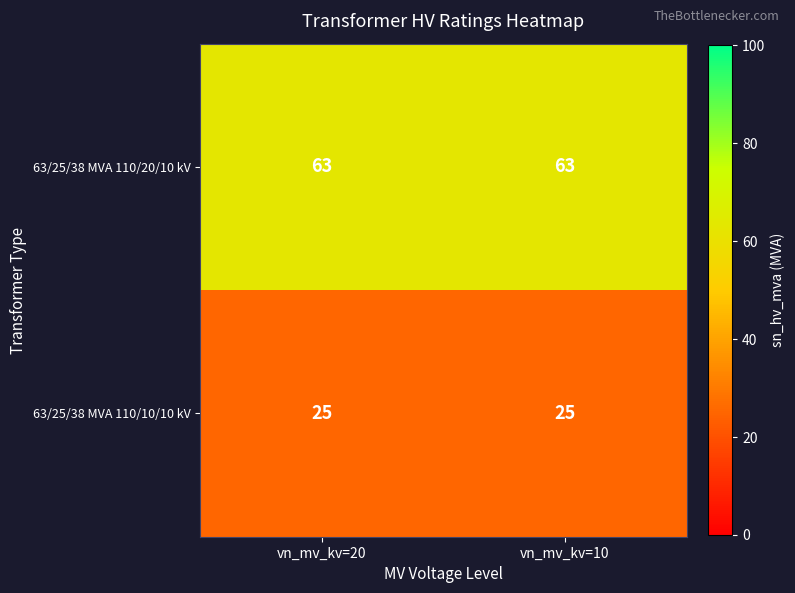

What is the sum of the 63/25/38 MVA 110/10/10 kV values at vn_mv_kv=10 and vn_mv_kv=20?

50